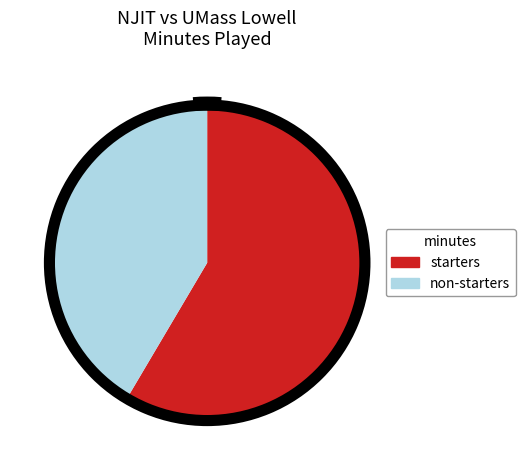

Between non-starters and starters, which is larger?

starters